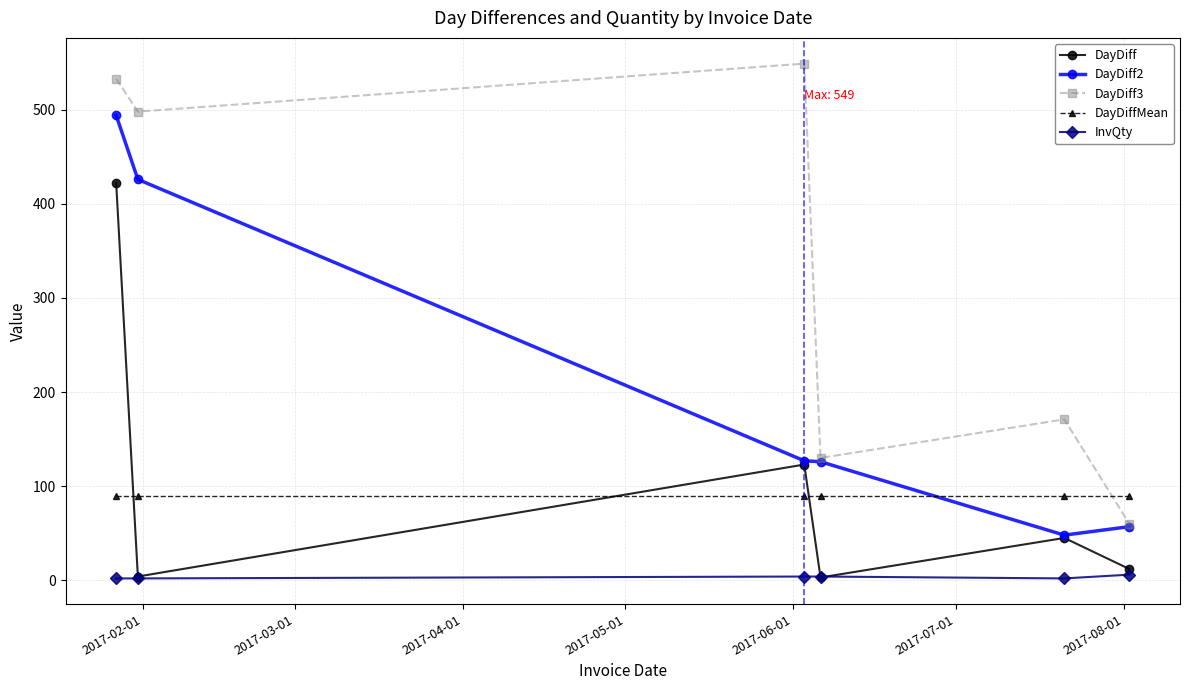

What are all the series names shown in the legend?

DayDiff, DayDiff2, DayDiff3, DayDiffMean, InvQty